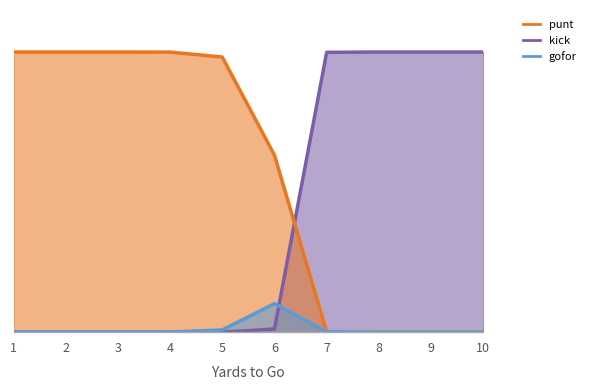

Reading right to left, transcribe all the data shown in this chart.

punt: 10=0.0	9=0.0	8=0.0	7=0.0	6=0.6	5=1.0	4=1.0	3=1.0	2=1.0	1=1.0
kick: 10=1.0	9=1.0	8=1.0	7=1.0	6=0.0	5=0.0	4=0.0	3=0.0	2=0.0	1=0.0
gofor: 10=0.0	9=0.0	8=0.0	7=0.0	6=0.1	5=0.0	4=0.0	3=0.0	2=0.0	1=0.0